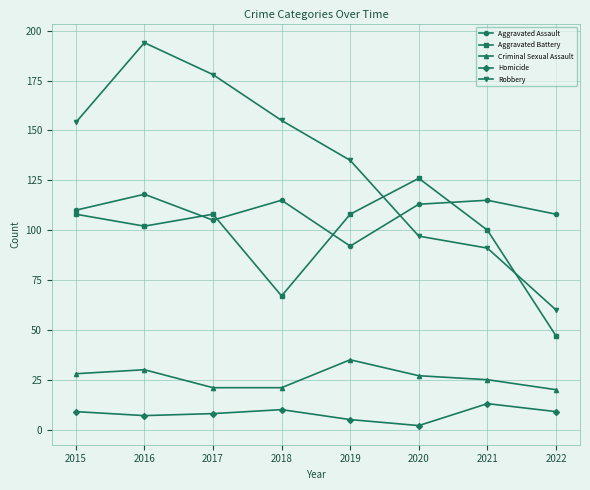

List the series in order of their peak value, highest first.

Robbery, Aggravated Battery, Aggravated Assault, Criminal Sexual Assault, Homicide